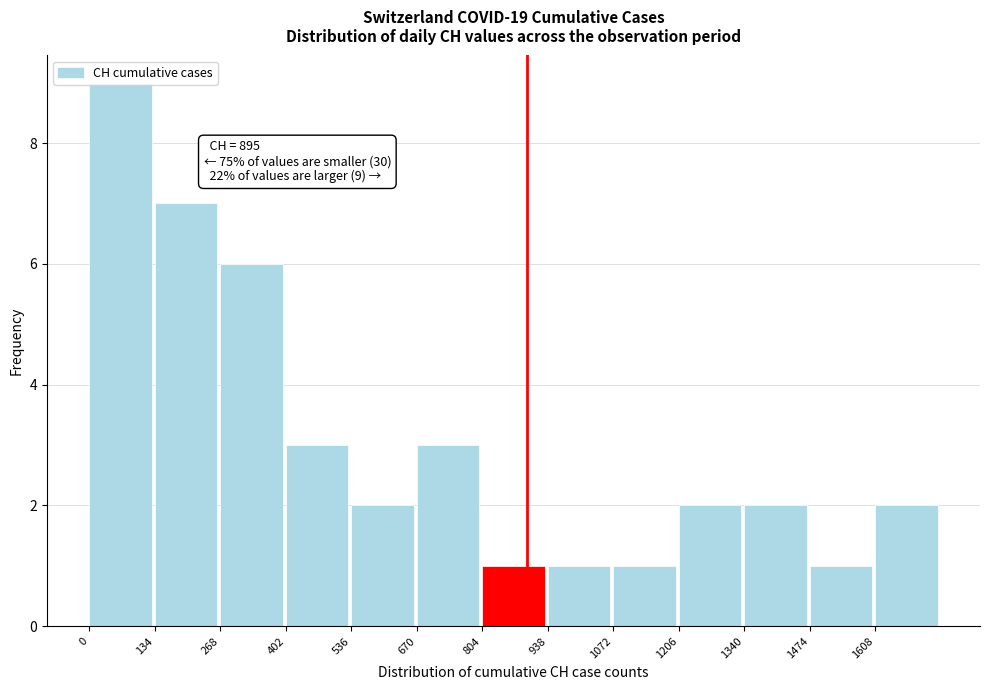

Over which range of the x-axis is the bar tallest?

0 to 134